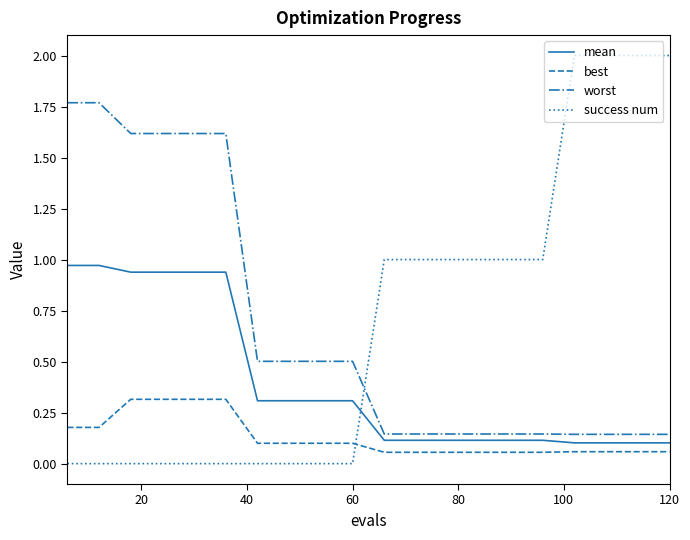

Which series ends up on top after the final intersection of success num and worst?

success num